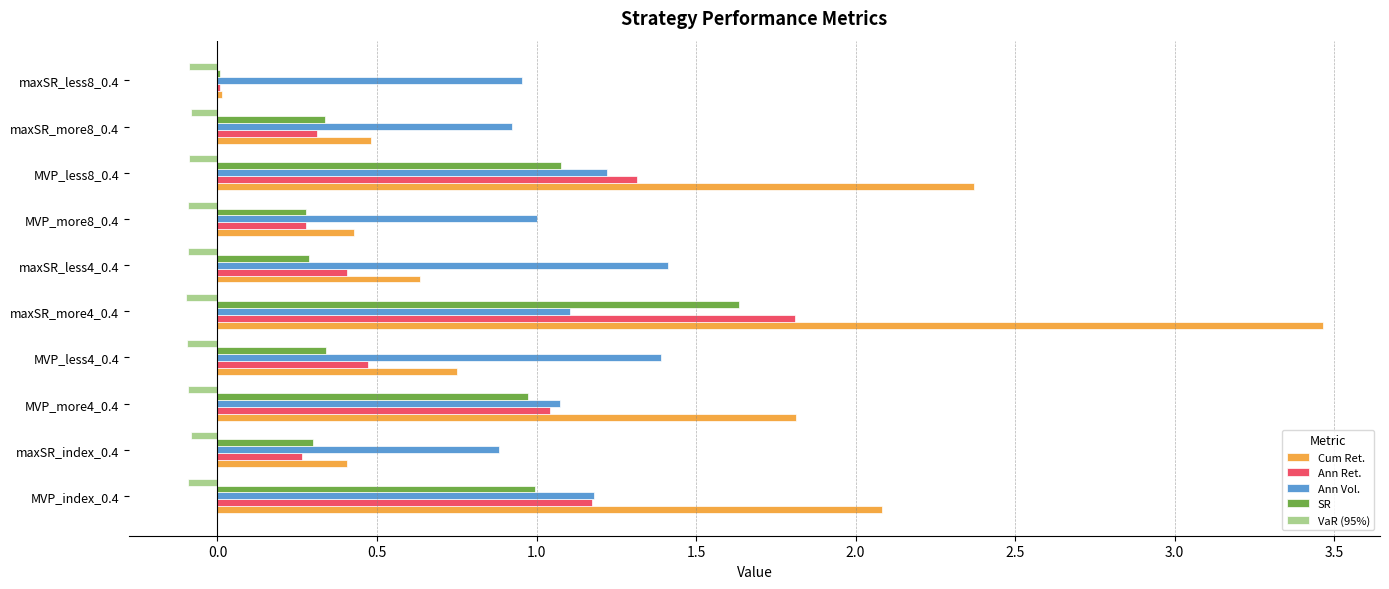

What is the total value across all series at MVP_more4_0.4?

4.8